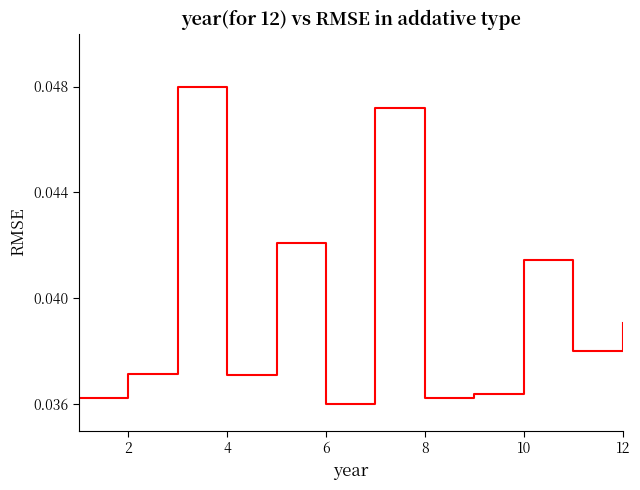

What is the sum of all values?

0.5